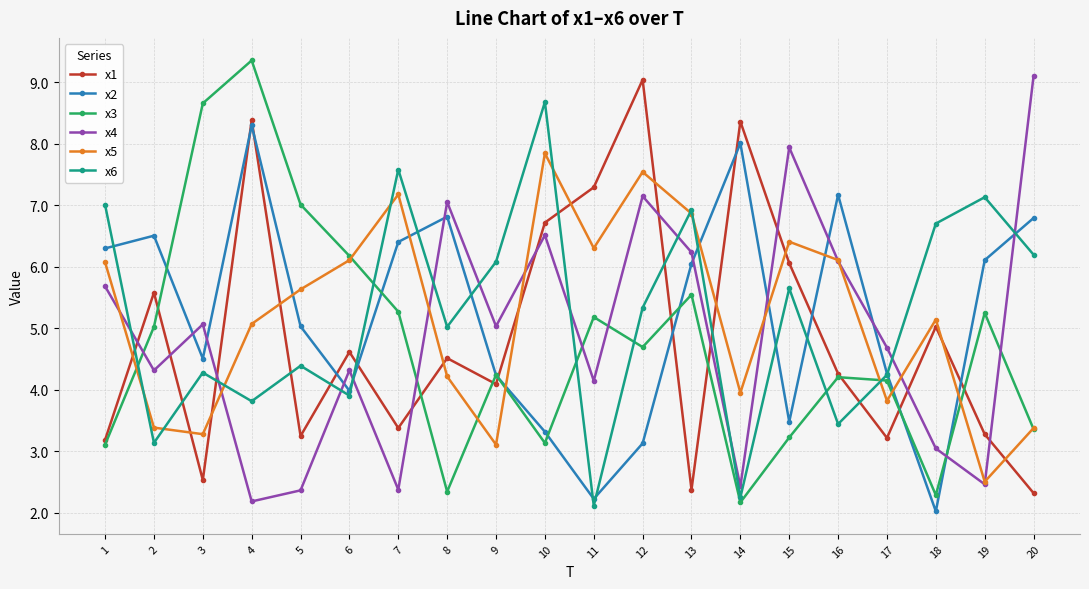

What is the value of the x4 point at the 10th from the left?

6.5